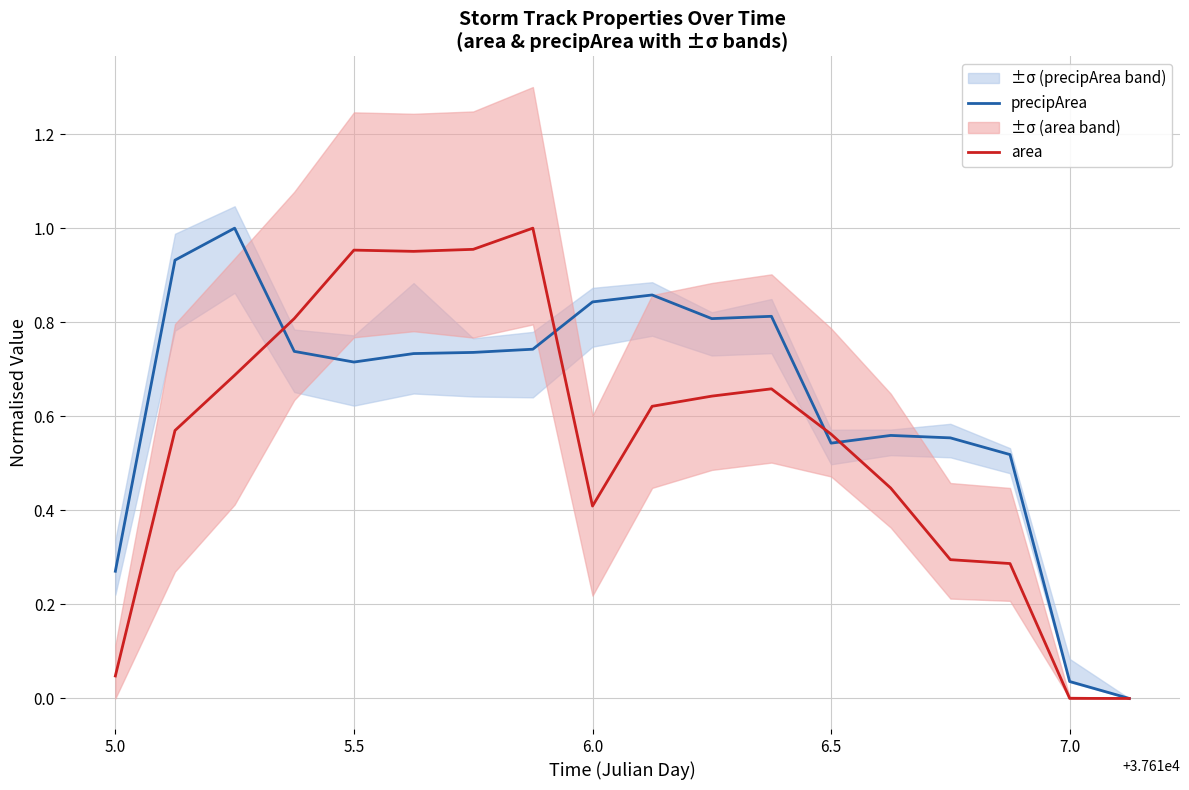

True or false: area has a value of 0.4 at 5.5.

False